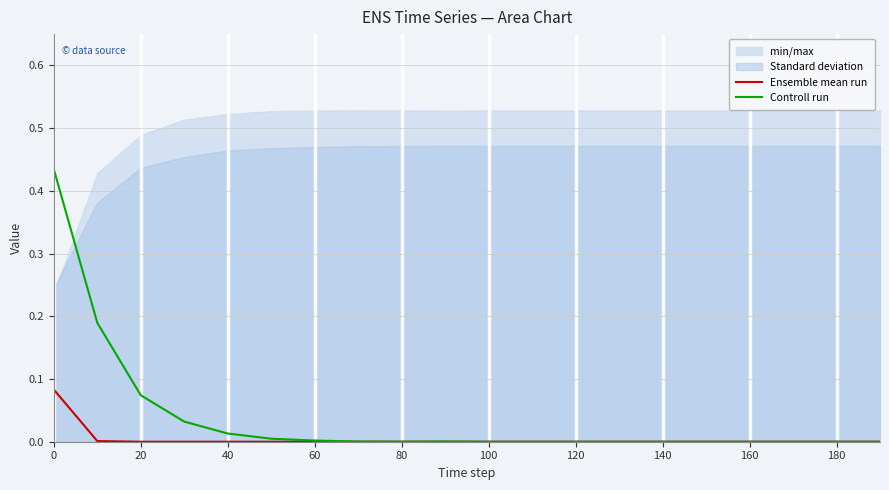

What is the maximum value shown in the chart?

0.4